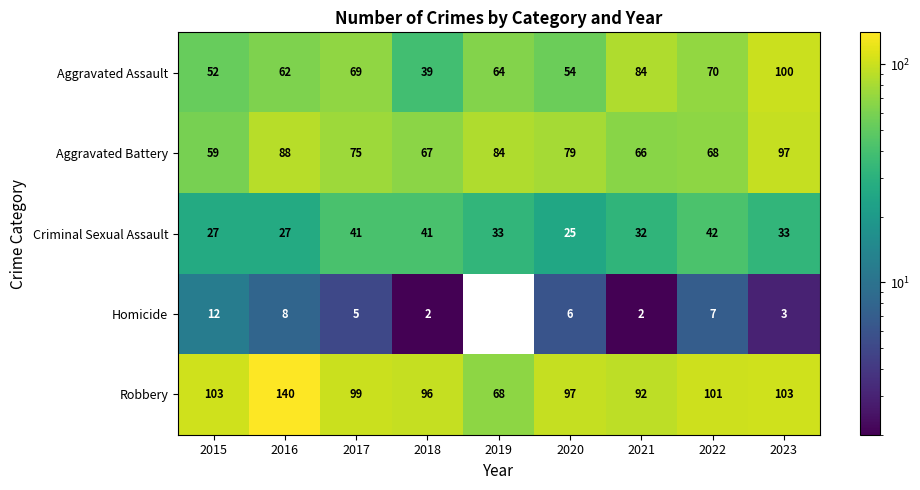

At which label is Aggravated Assault closest to 69?

2017